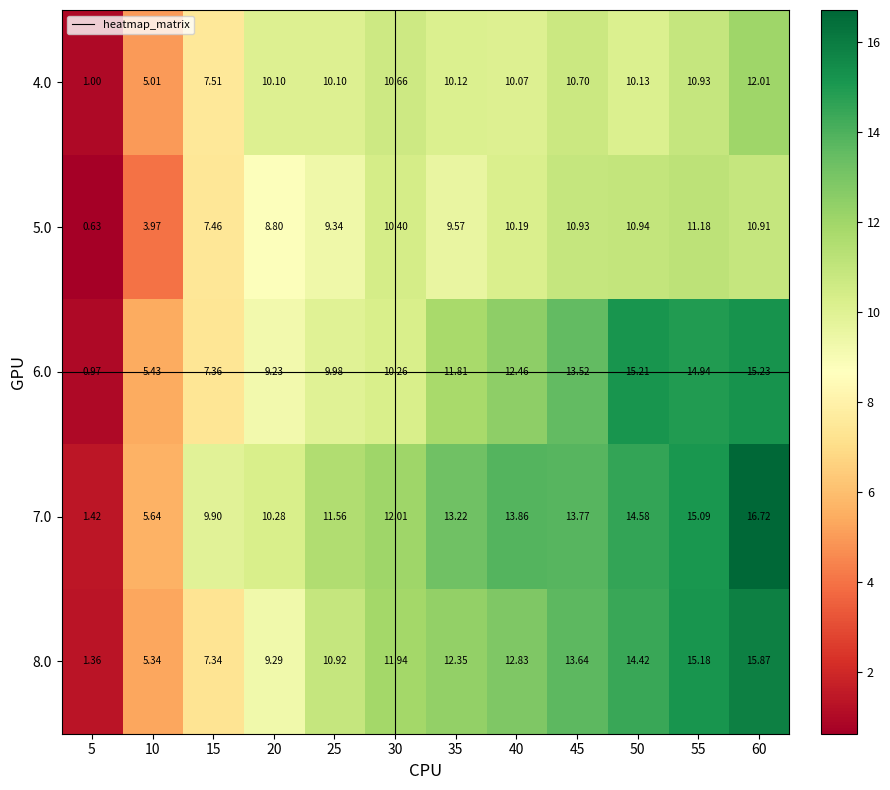

Is the value of 6.0 at 25 greater than the value of 4.0 at 30?

No